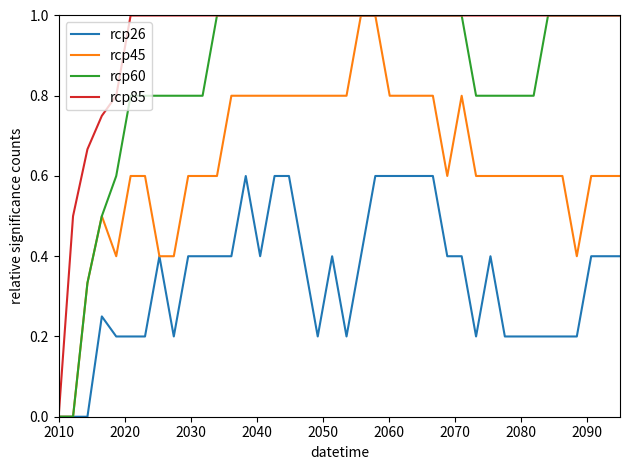

Which series has the largest total across all categories?

rcp85